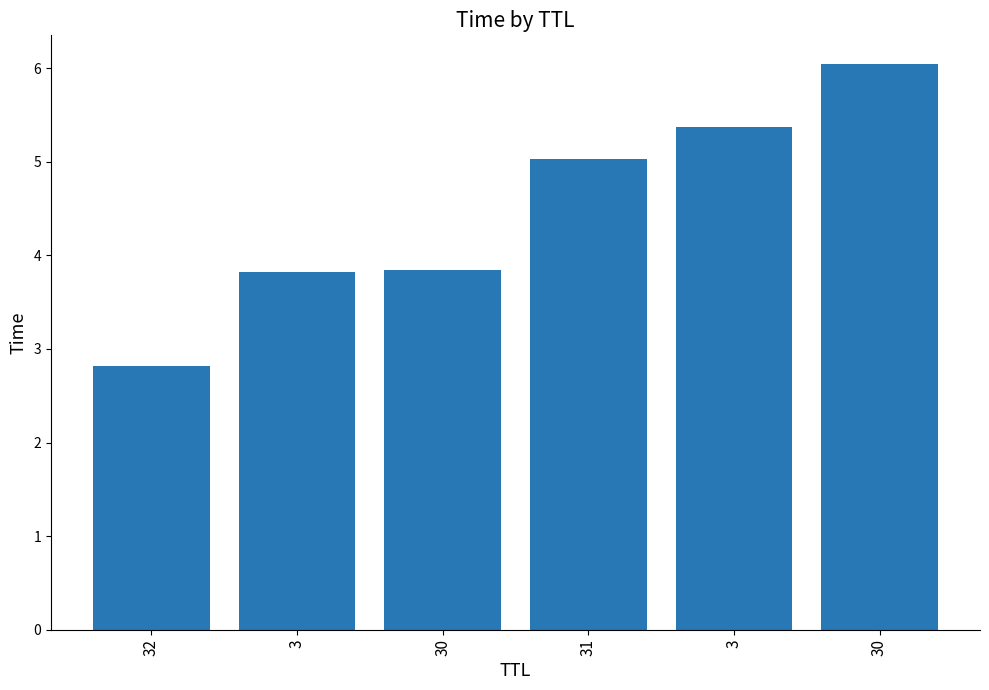

At which label does the data first exceed 5?

31